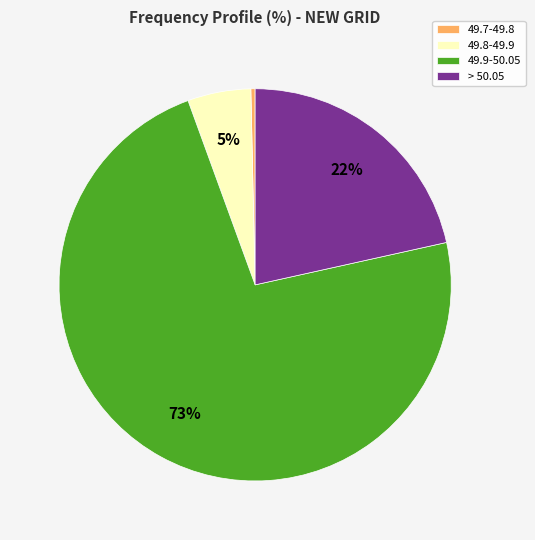

Which category has the biggest portion of the pie?

49.9-50.05